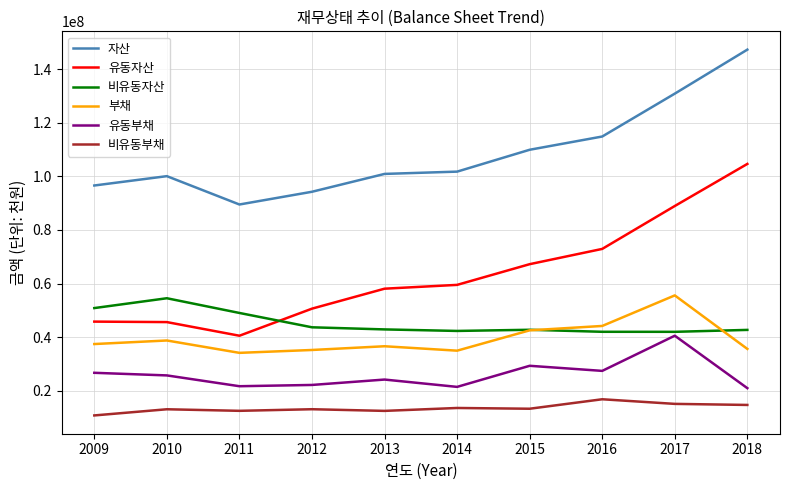

What is the spread (max minus min) of values at 2009?

85854763